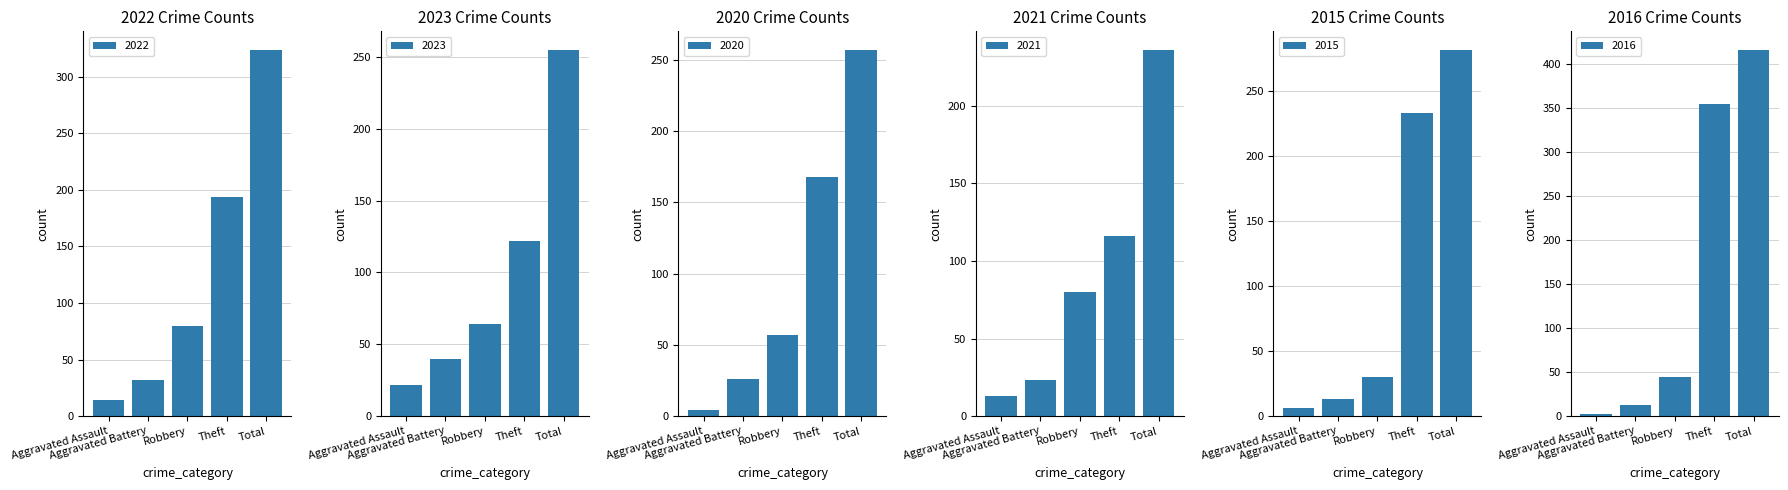

At which label does 2020 reach its minimum?

Aggravated Assault